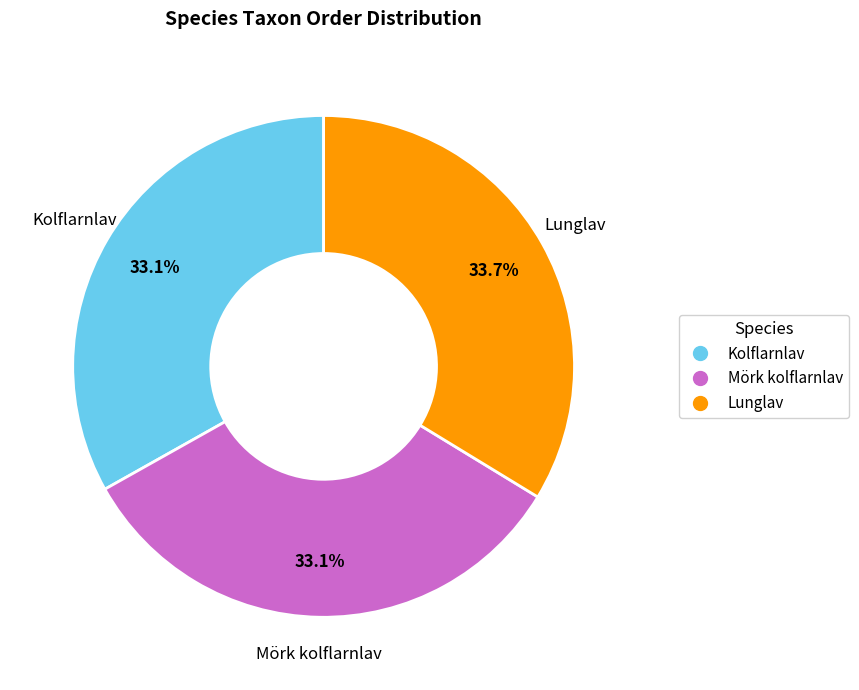

To the nearest percent, what is the average slice percentage?

33%